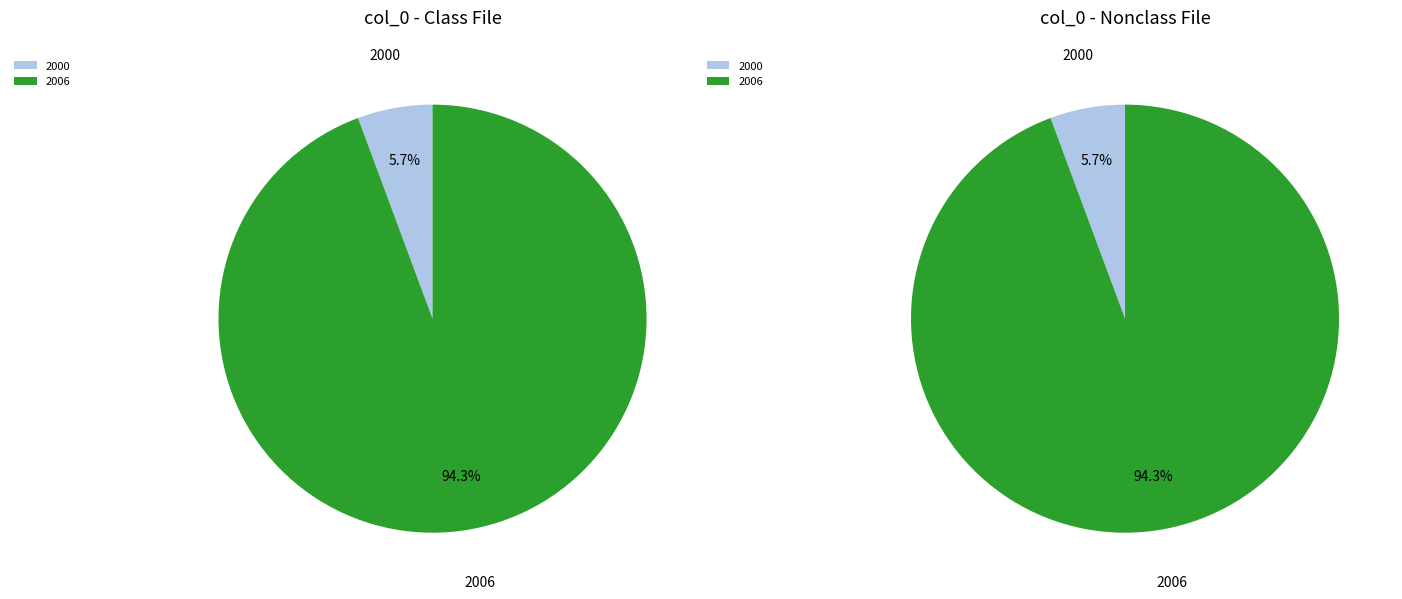

To the nearest percent, what is the difference between the 2006 and 2000 slice percentages?

89%